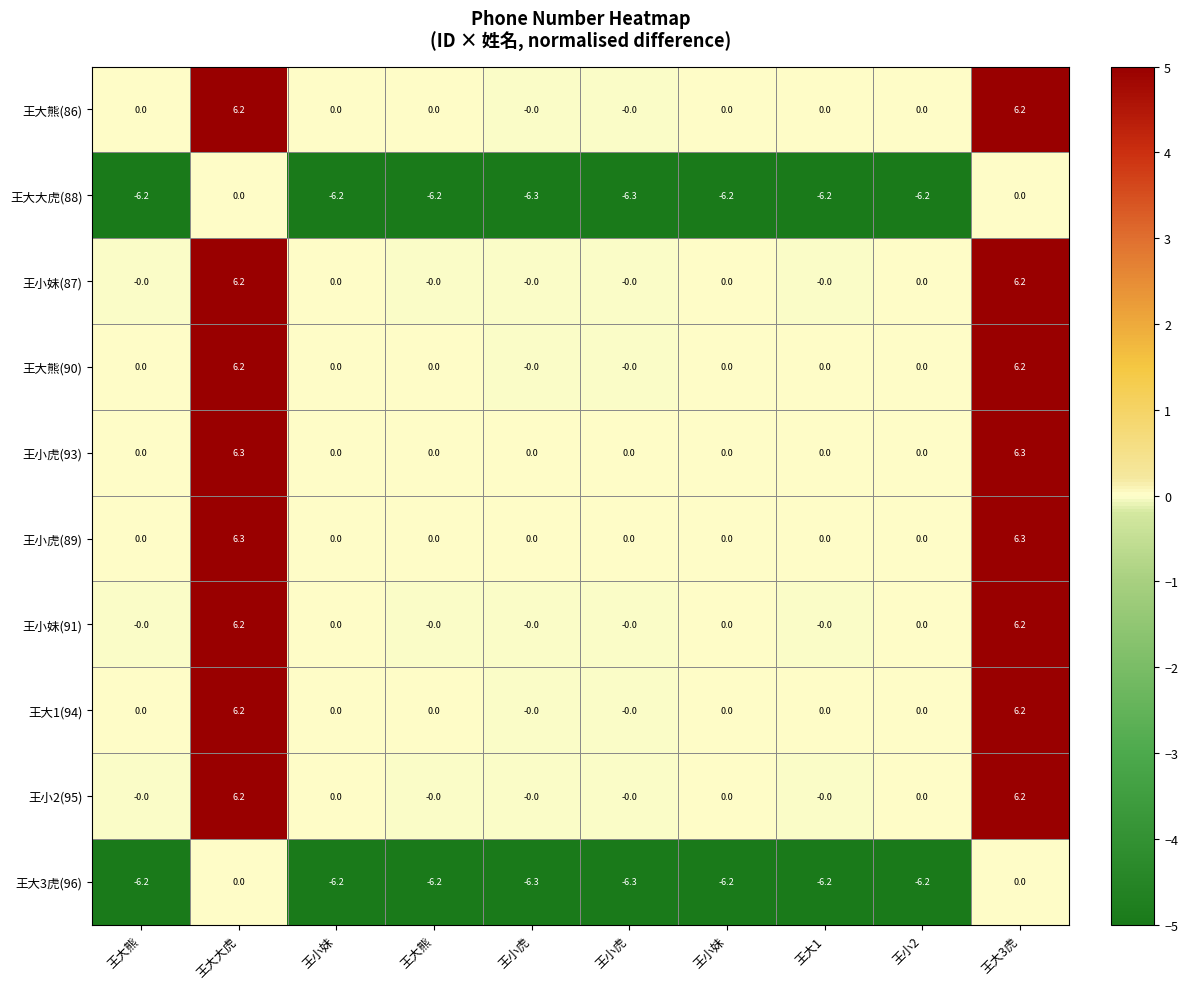

How many distinct data groups are displayed?

10